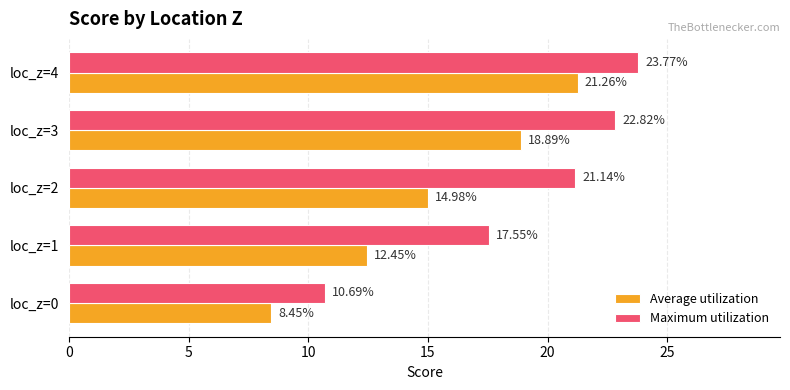

Which series has the largest total across all categories?

Maximum utilization